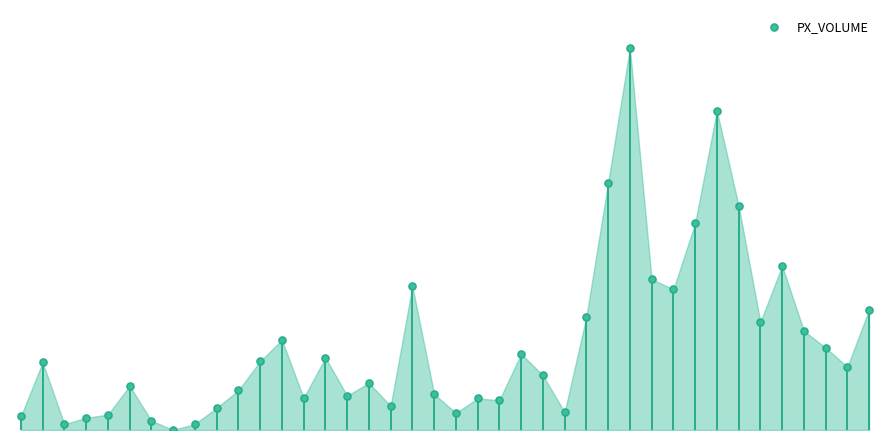

How many interior local peaks (higher than both neighbors) does the data have?

11